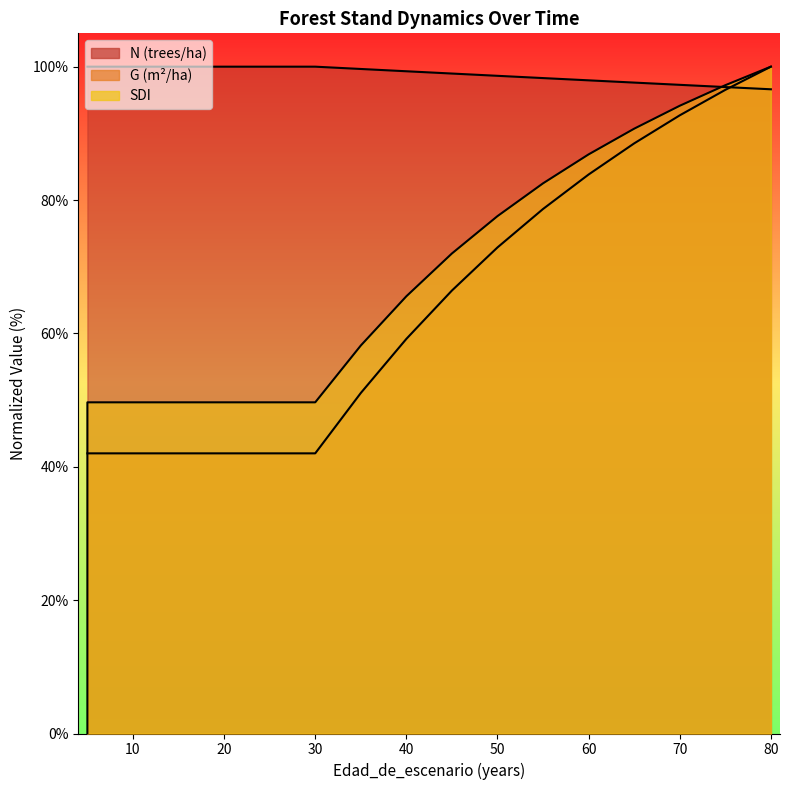

What are all the series names shown in the legend?

N, G, SDI